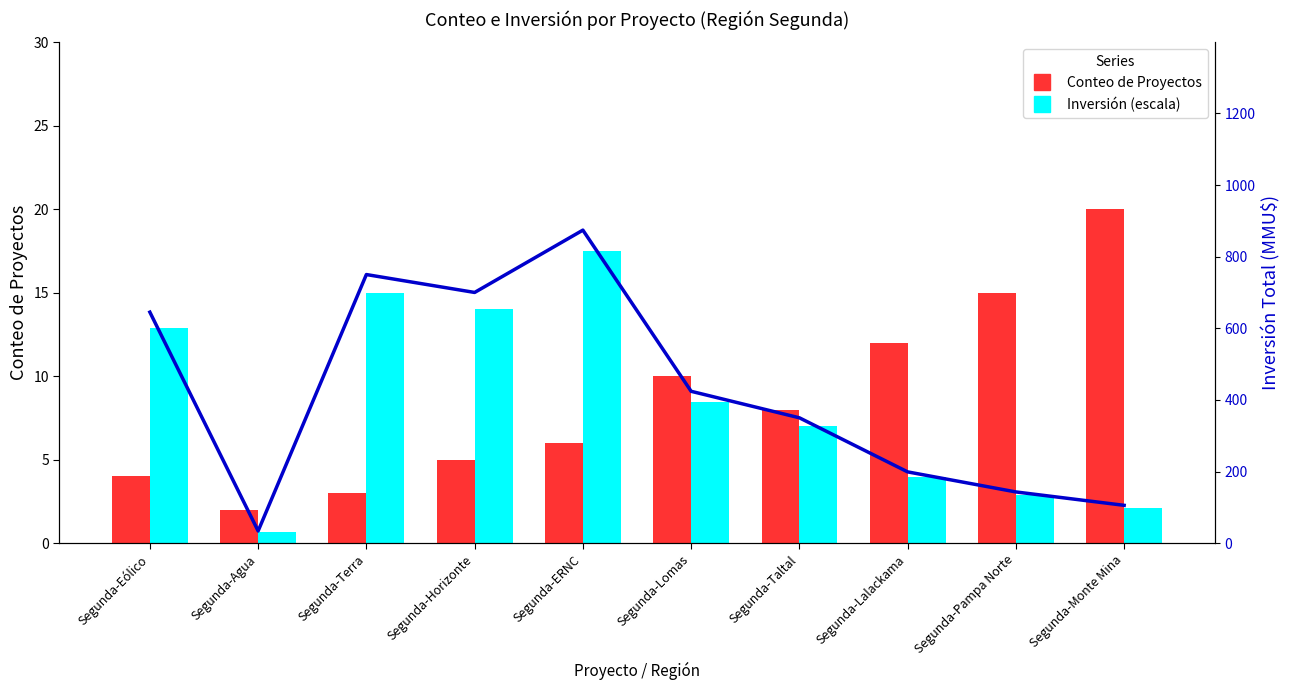

Between Segunda-Lomas and Segunda-Lalackama, which series saw the biggest shift?

Inversión (MMU$)